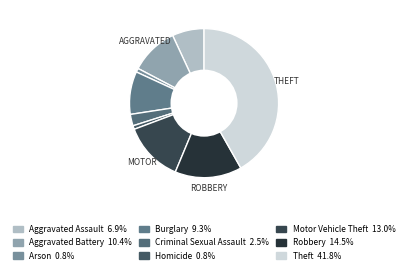

Which category has the biggest portion of the pie?

Theft